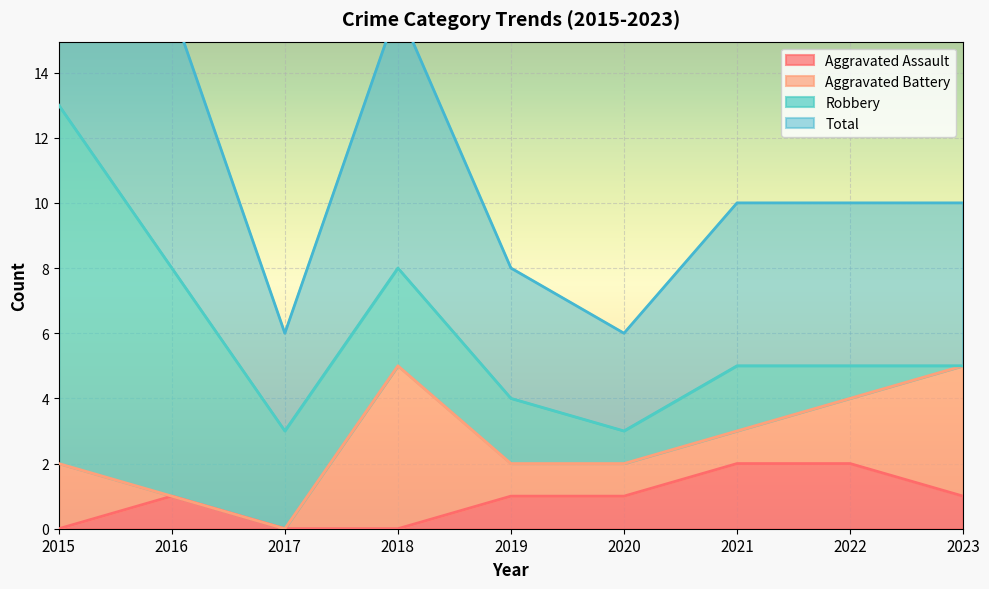

The value of Aggravated Assault at 2022 is 2. True or false?

True